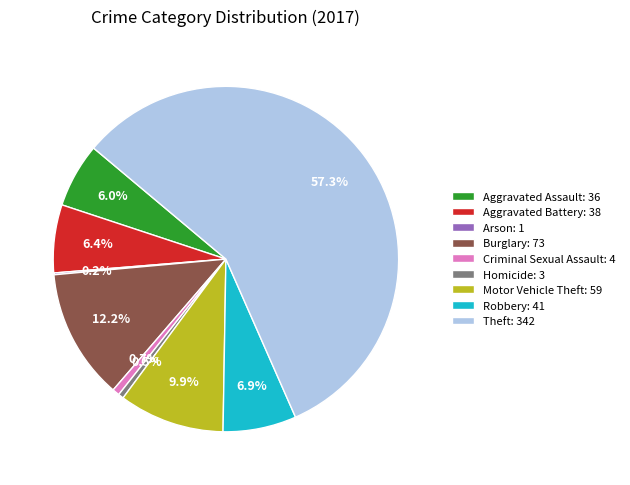

Does Theft: 342 account for over 50% of the chart?

Yes